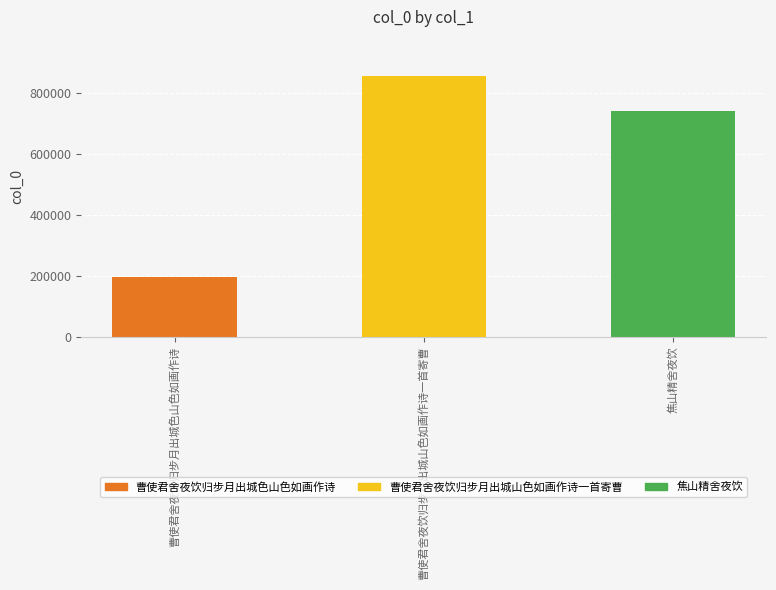

What is the difference between the maximum and minimum values?

659956